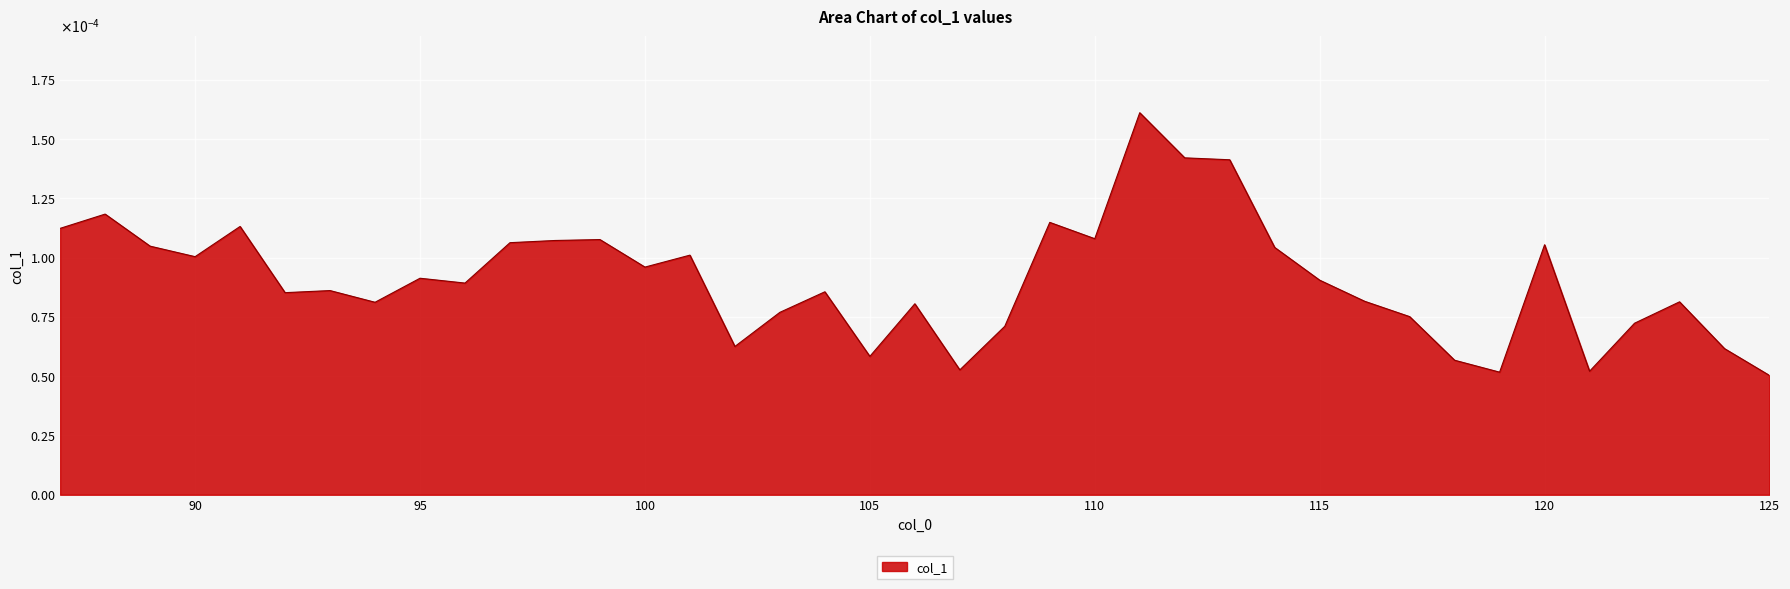

Does the chart display data point markers on the line(s)?

No